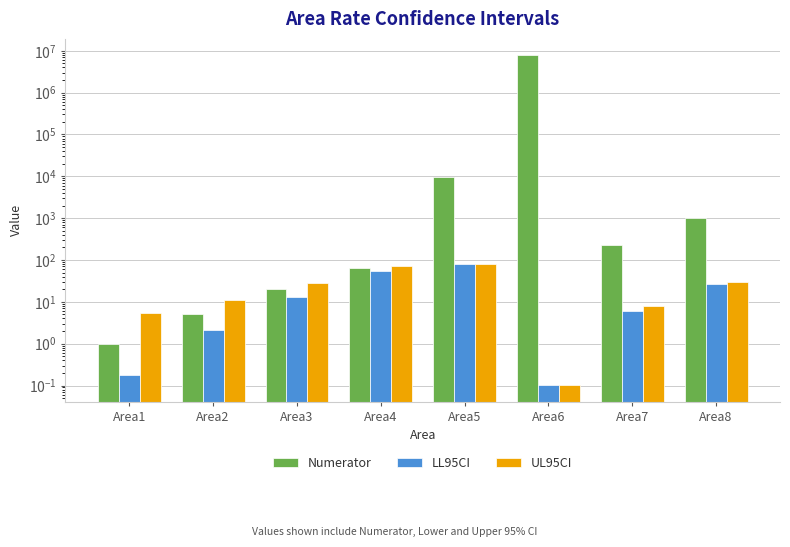

What is the sum of all UL95CI values?

238.1